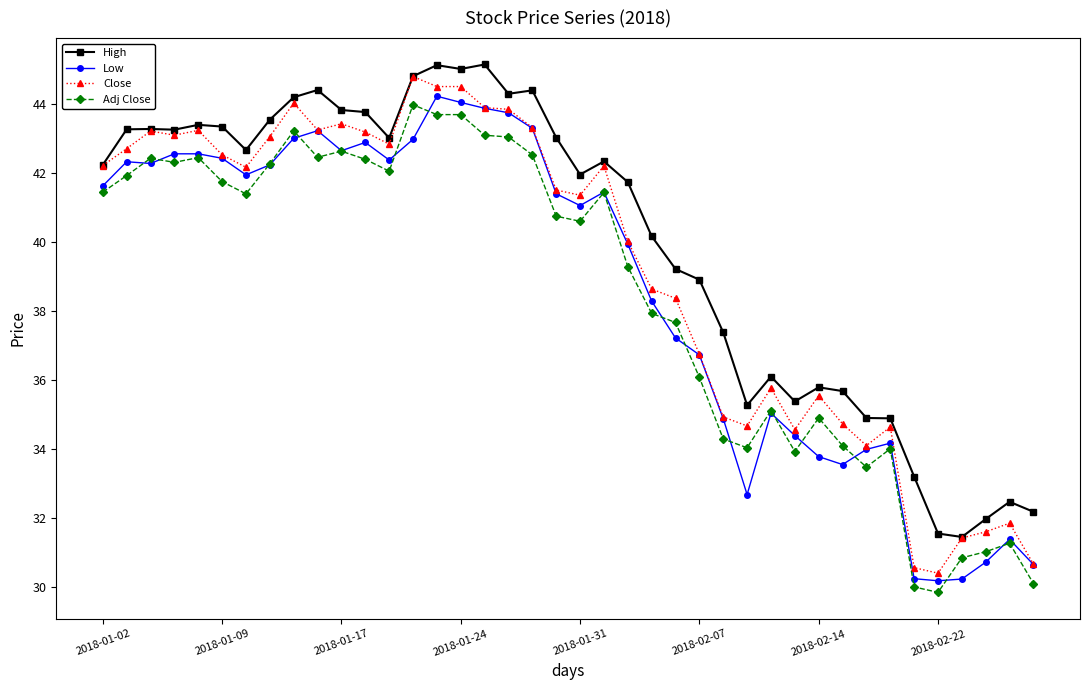

Which series has the largest total across all categories?

High